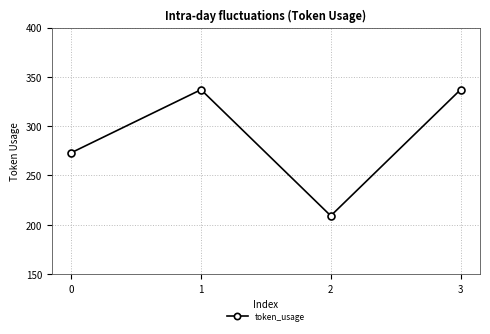

What is the approximate value at 2, to the nearest 10?

210